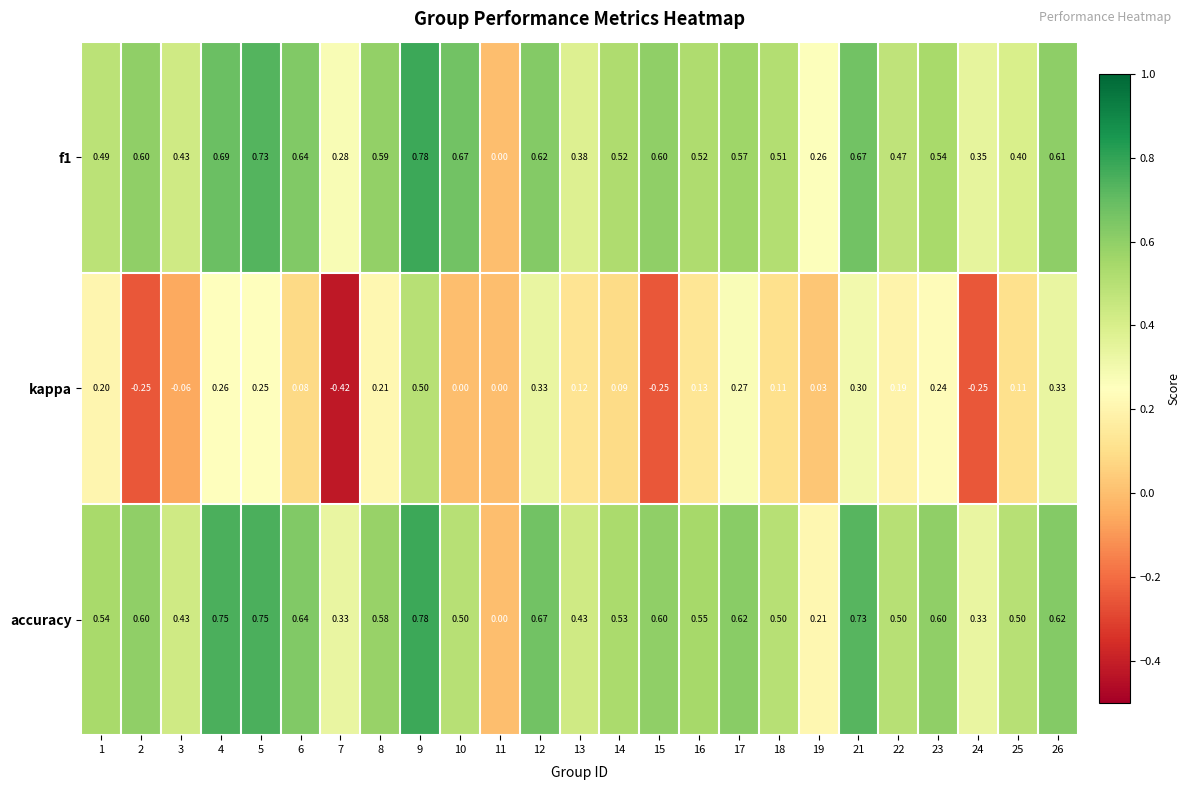

At which category is the sum across all series the highest?

9